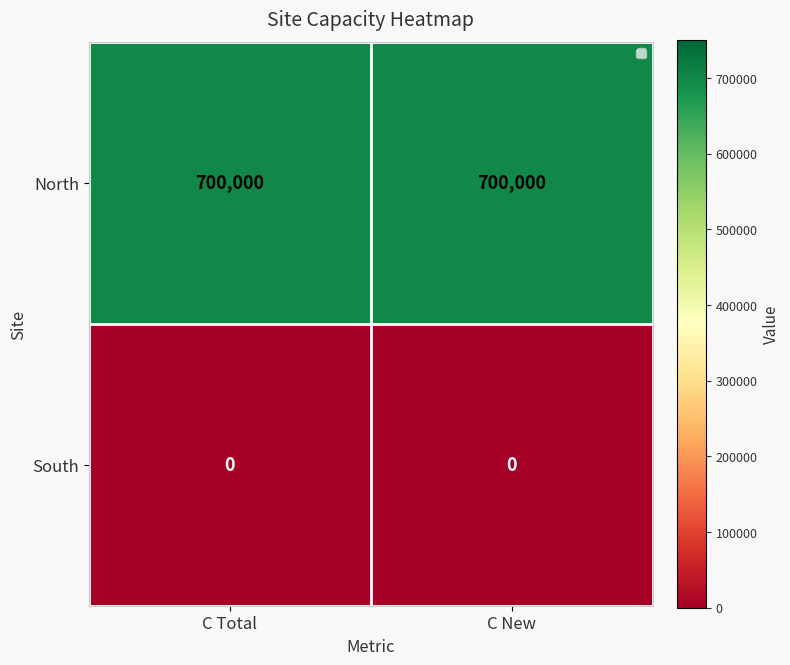

At how many categories does at least one series exceed 675984?

2